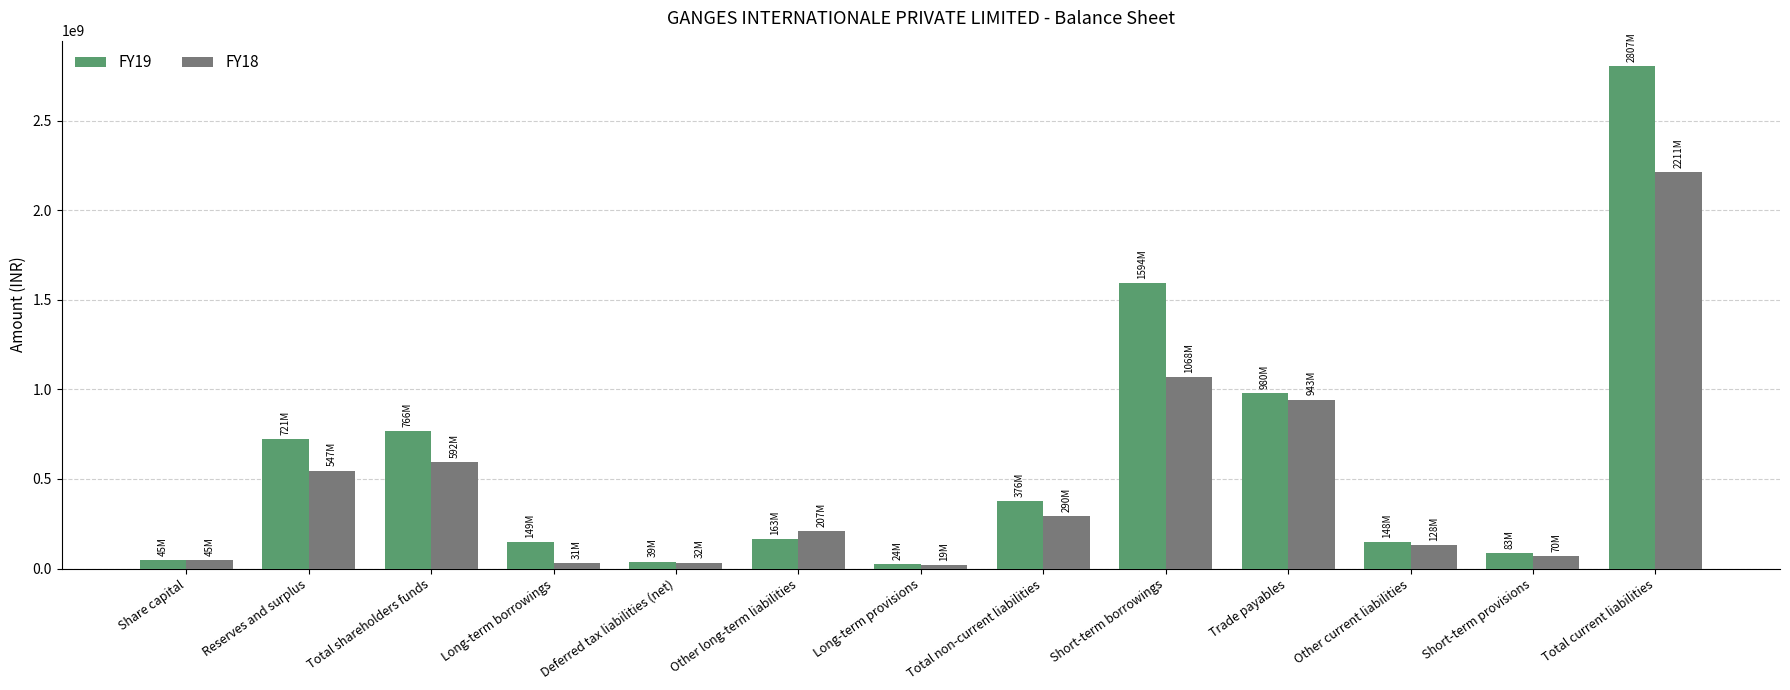

At which category is the sum across all series the highest?

Total current liabilities